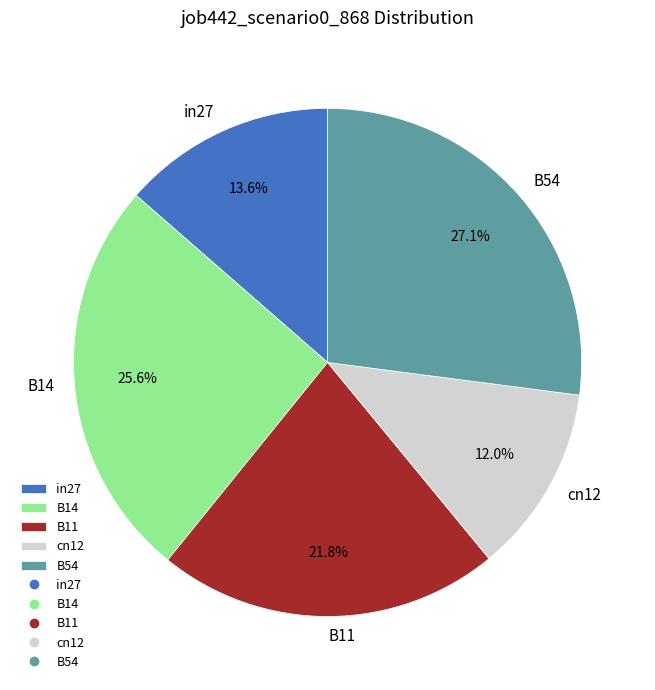

To the nearest percent, what is the difference between the largest and smallest slice percentages?

15%